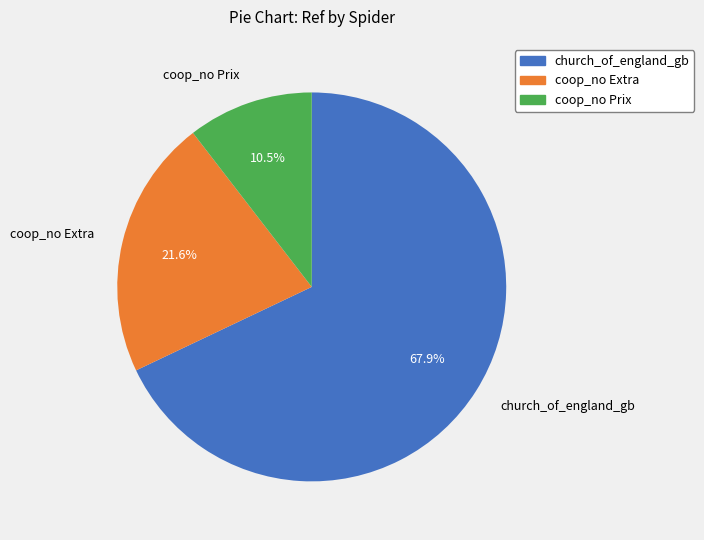

To the nearest percent, what portion does coop_no Extra represent?

22%